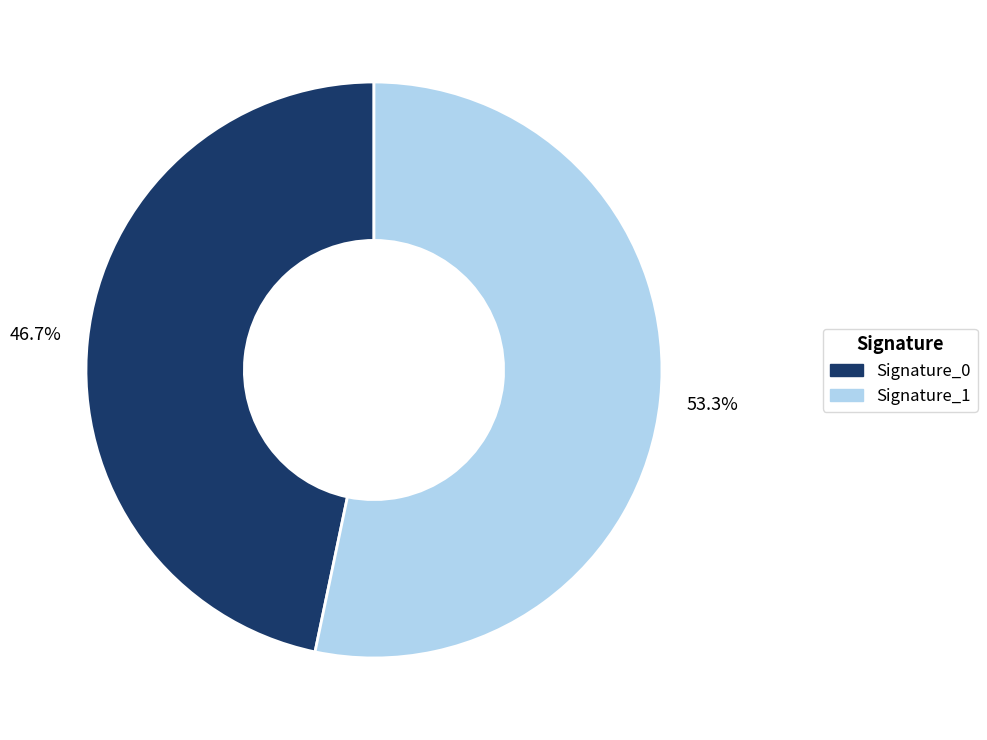

Between Signature_1 and Signature_0, which is larger?

Signature_1